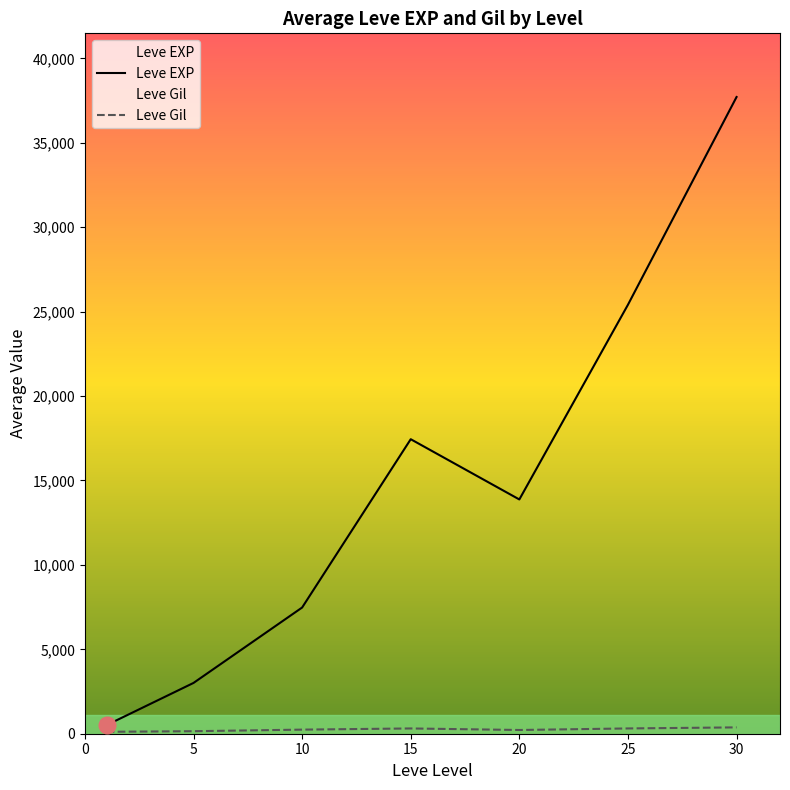

Between 10 and 15, which series saw the biggest shift?

Leve EXP